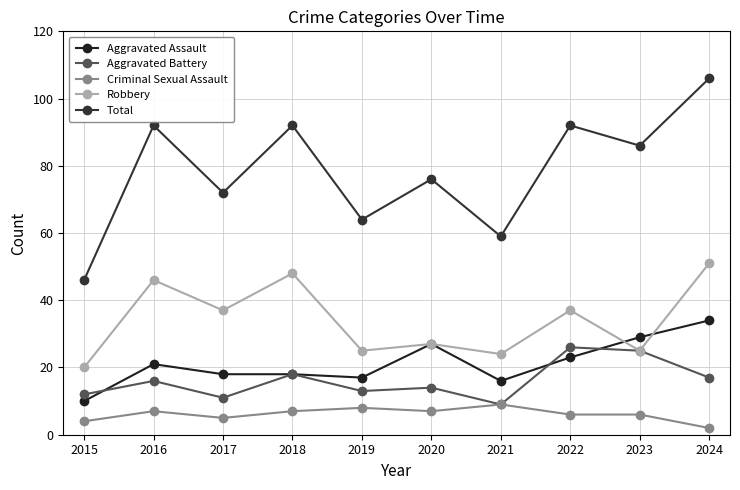

Does the chart have visible grid lines?

Yes